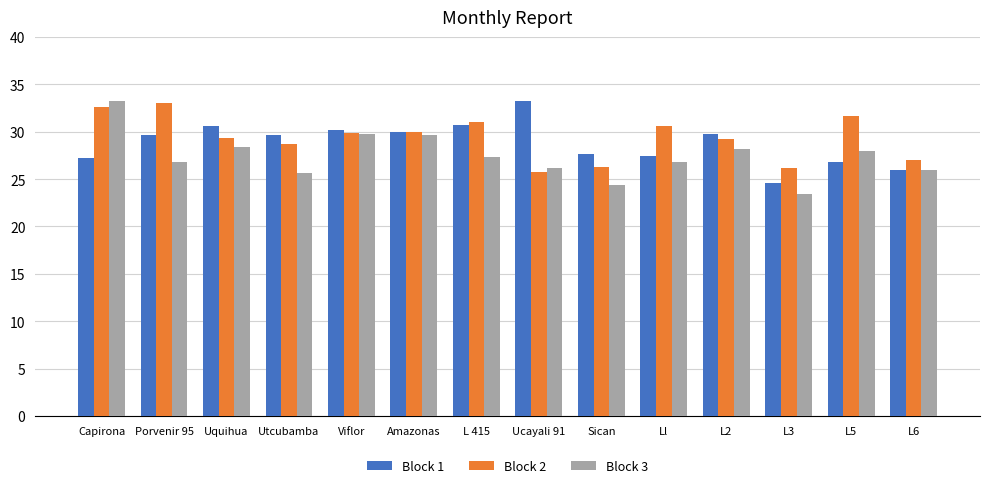

At which label does Block 3 reach its peak?

Capirona